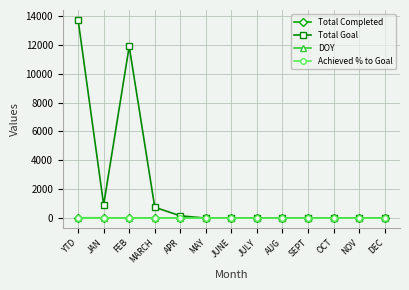

Does the chart have visible grid lines?

Yes